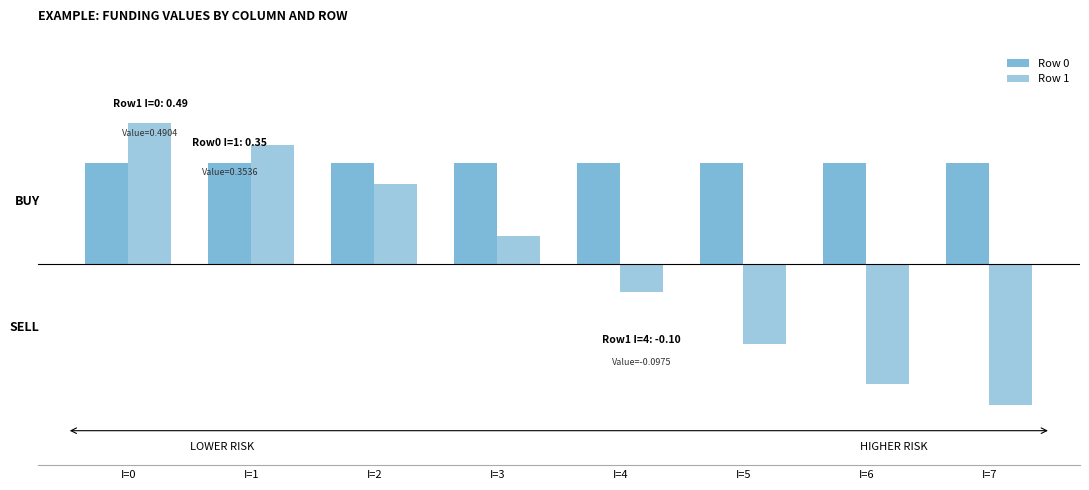

What is the total value across all series at I=6?

-0.1